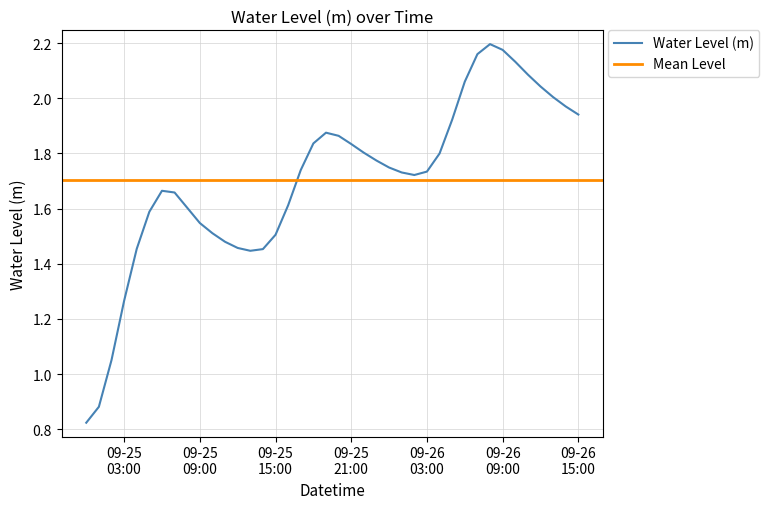

What is the label of the 35th point from the right?

2024-09-25 05:00:00